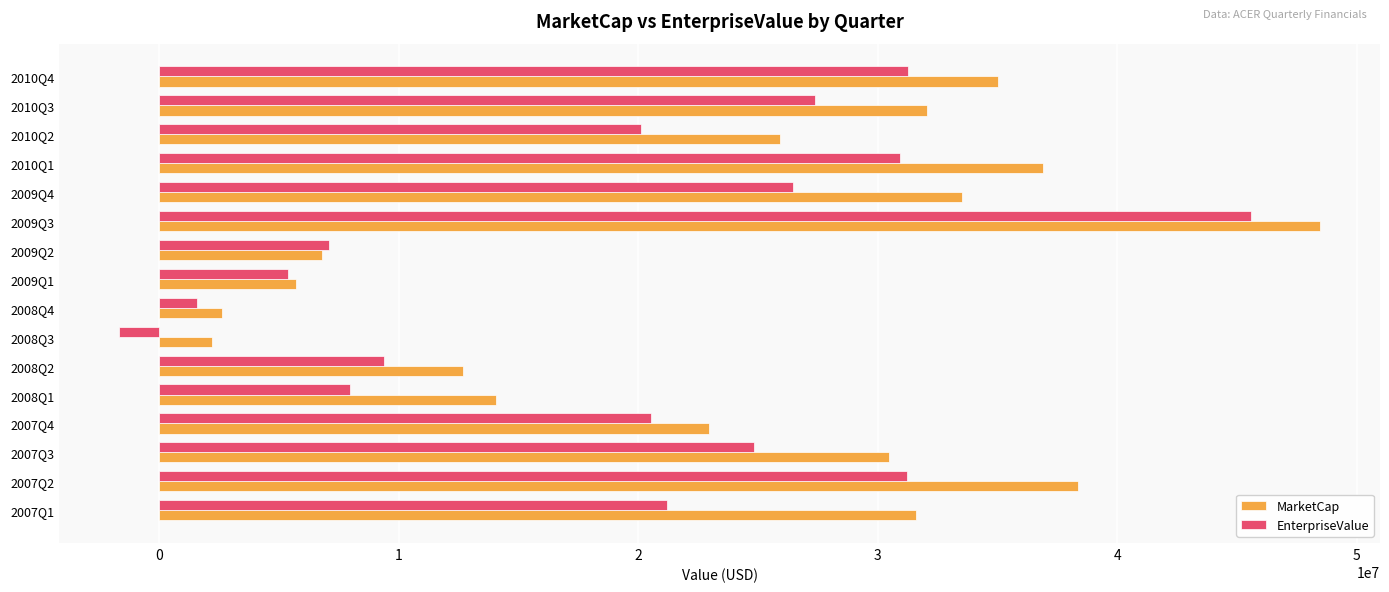

The value of MarketCap at 2008Q4 is 2645686.6. True or false?

True